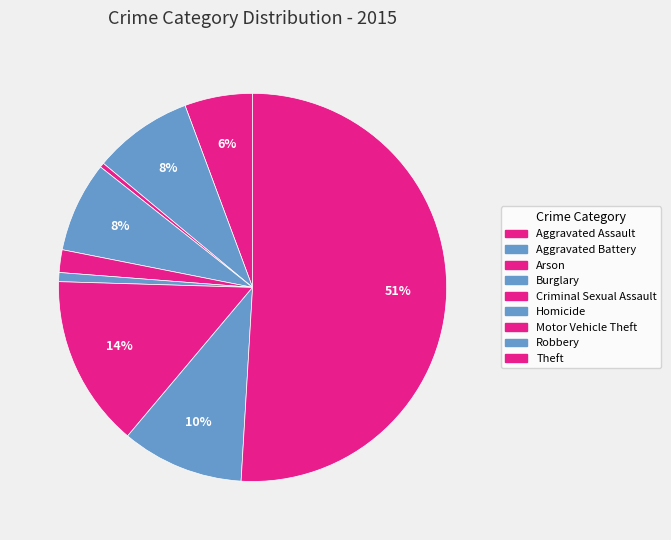

How much of the chart is everything except Aggravated Battery?

91.7%